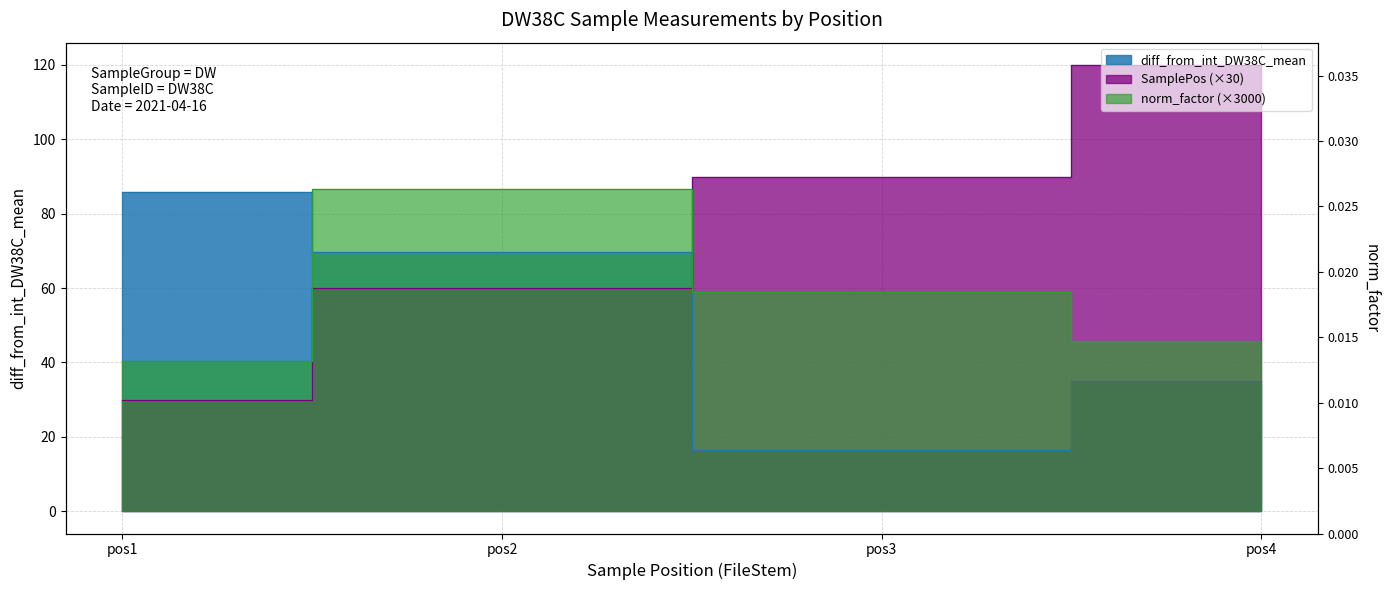

What is the total value across all series at pos1?

156.1